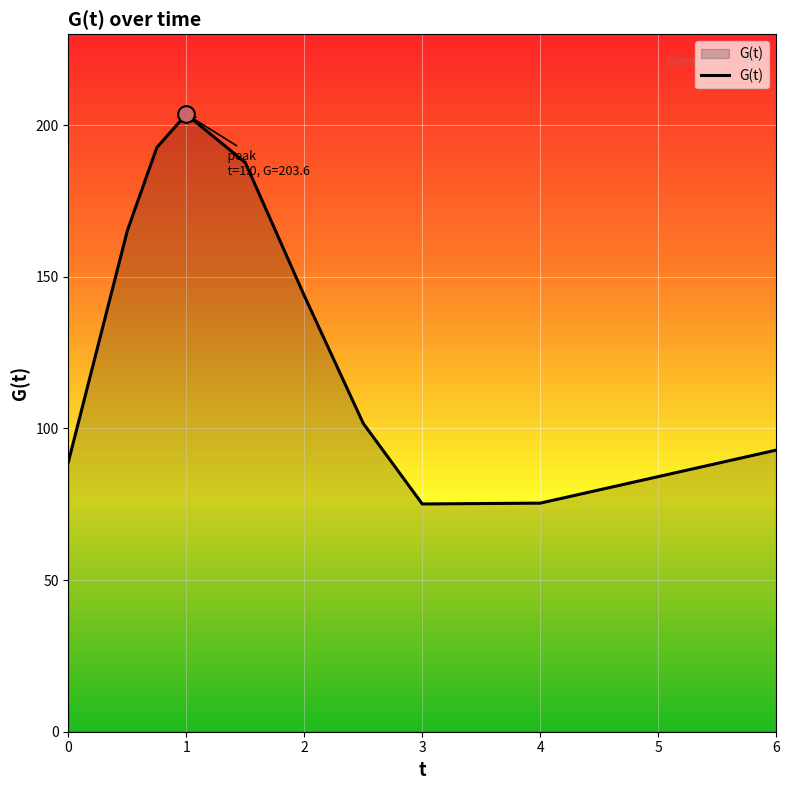

What is the minimum value shown in the chart?

75.1